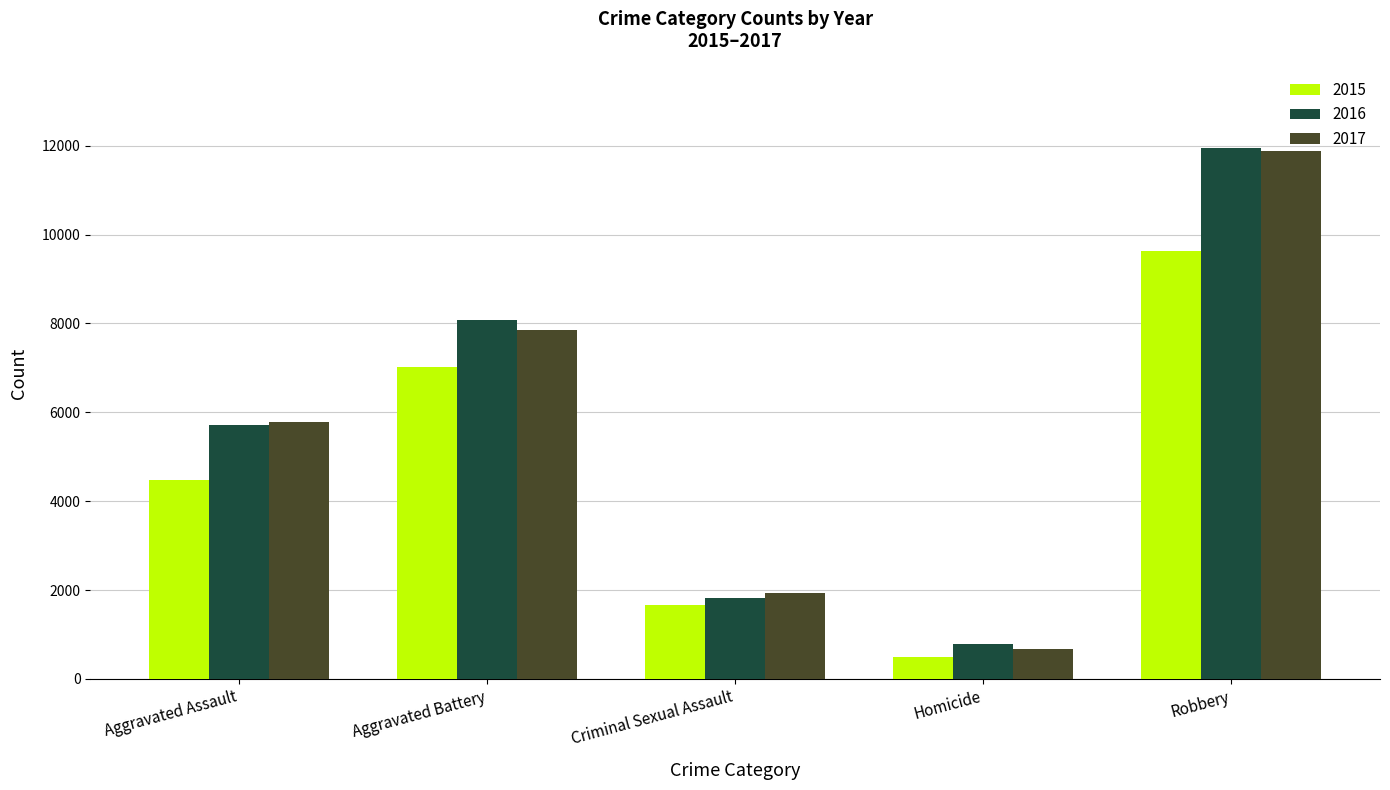

Which series has the largest range (max minus min)?

2017